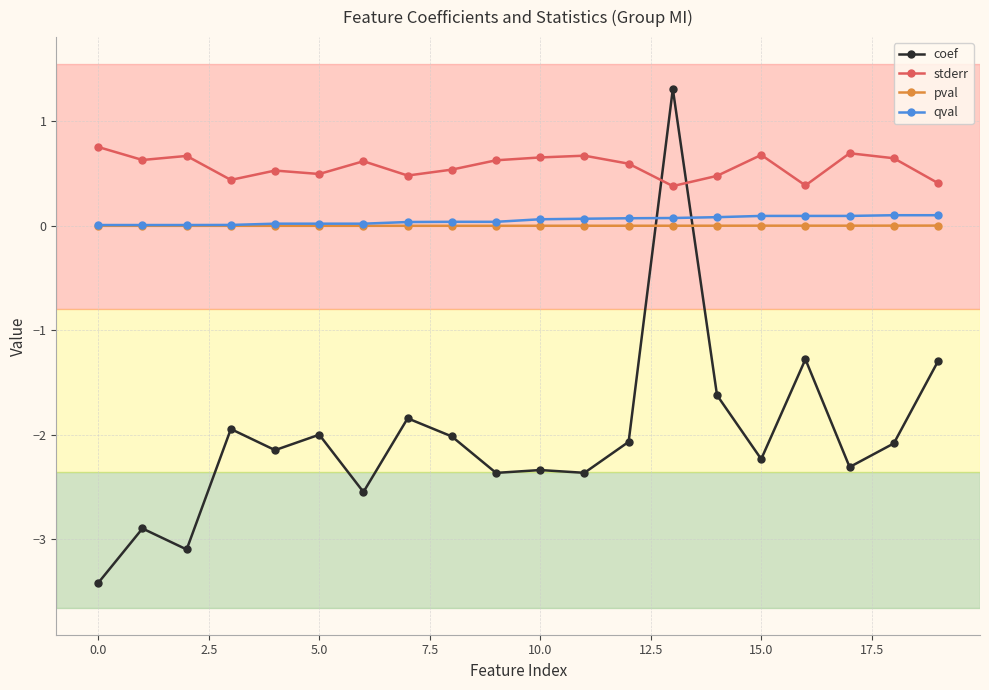

How many negative values does the coef series have?

19